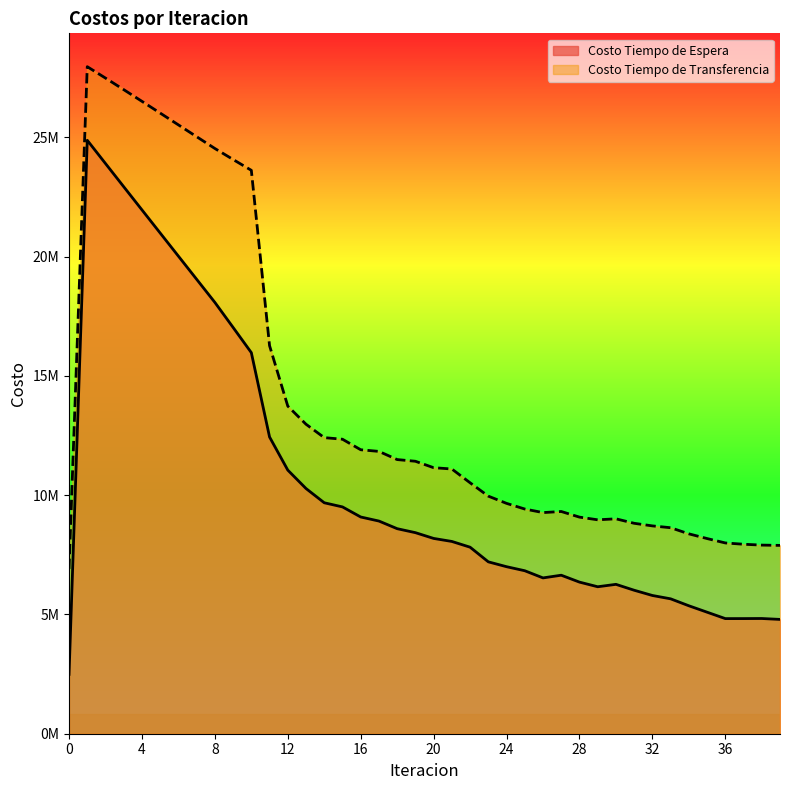

Reading left to right, transcribe all the data shown in this chart.

Costo Tiempo de Espera: 2488334.8	24883348.2	23908279.2	22935516.4	21964307.7	20994096.6	20024436.2	19054933.9	18085210.8	17035625.8	15978460.7	12441674.1	11053063.4	10281140.5	9683907.5	9510151.5	9087483.9	8917359.5	8597308.8	8430579.5	8188816.2	8062068.0	7821231.3	7206883.0	7003317.9	6833915.0	6533451.9	6646311.8	6357002.8	6162459.6	6263393.5	6016477.1	5796333.7	5656355.4	5364824.5	5095890.3	4827163.8	4827705.8	4831172.6	4793184.4
Costo Tiempo de Transferencia: 6910110.3	27968959.4	27491329.5	27006350.1	26516428.6	26023348.3	25528541.8	25033265.9	24538732.5	24077455.2	23623712.8	16269598.8	13736779.0	12976560.2	12415012.0	12348045.4	11906912.8	11837609.7	11495091.6	11424357.3	11154560.8	11099808.8	10522074.7	9961445.8	9658958.0	9421515.5	9272251.1	9318171.5	9081828.8	8969302.9	9011021.1	8823427.9	8714208.4	8637655.4	8380984.2	8183604.2	7999272.7	7944405.3	7909102.9	7896424.5